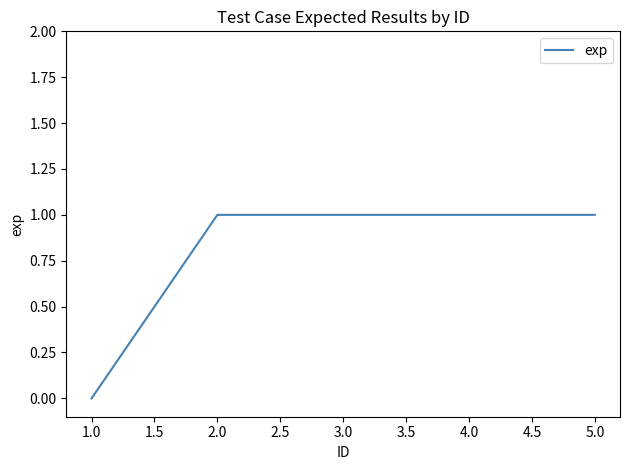

What is the ratio of the value at 3.0 to the value at 2.0?

1.0